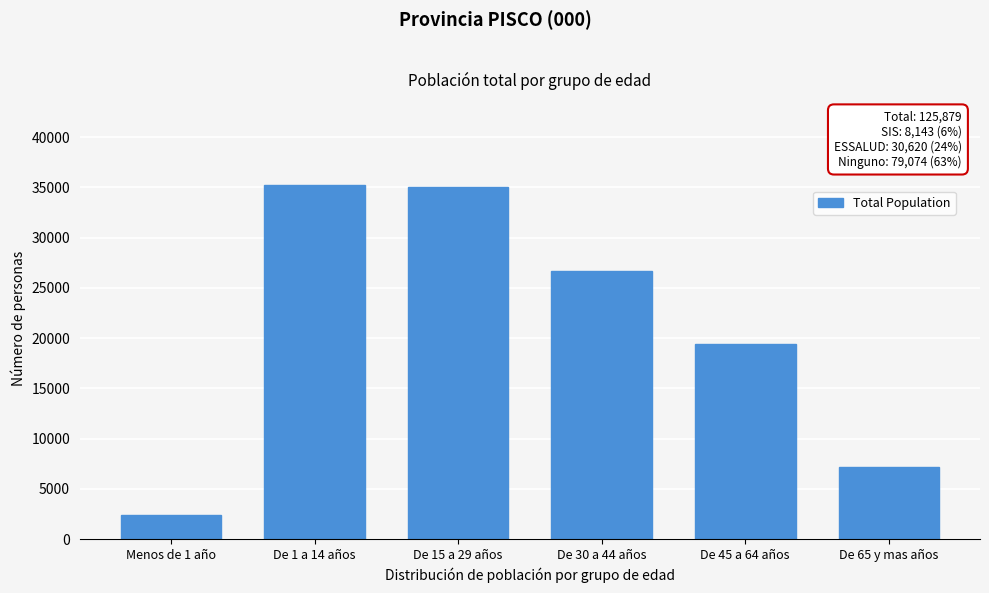

At which label is the value closest to 18791?

De 45 a 64 años